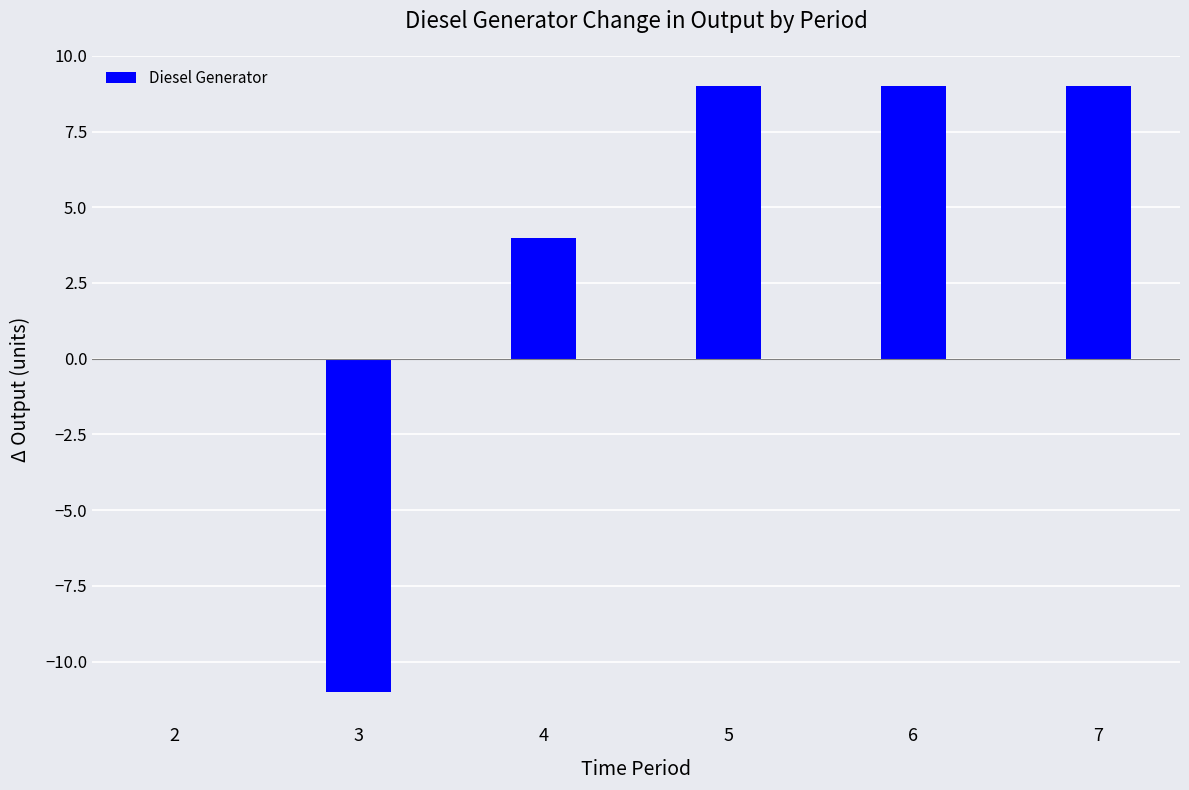

What is the change in value from 2 to 5?

+9